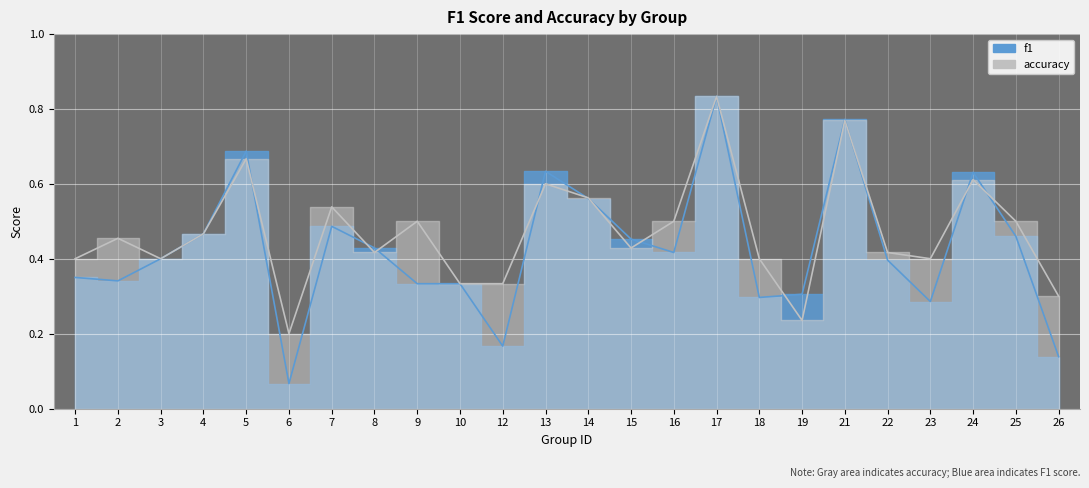

What is the minimum value shown in the chart?

0.1